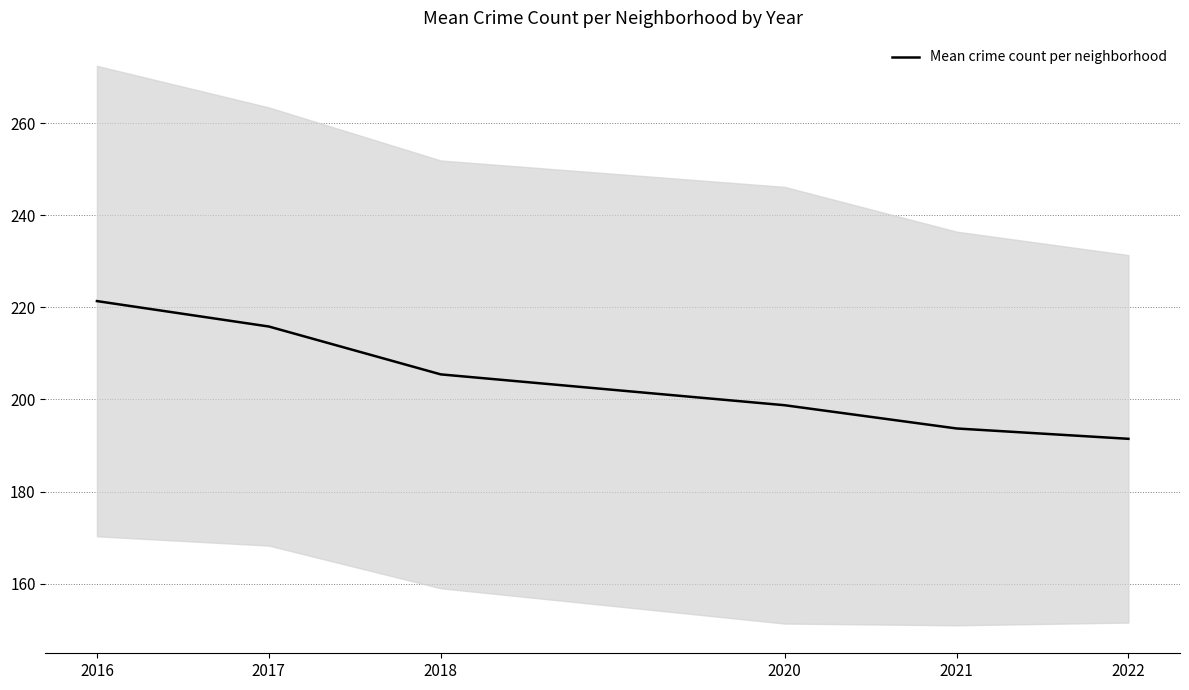

How many data points are less than 205?

3